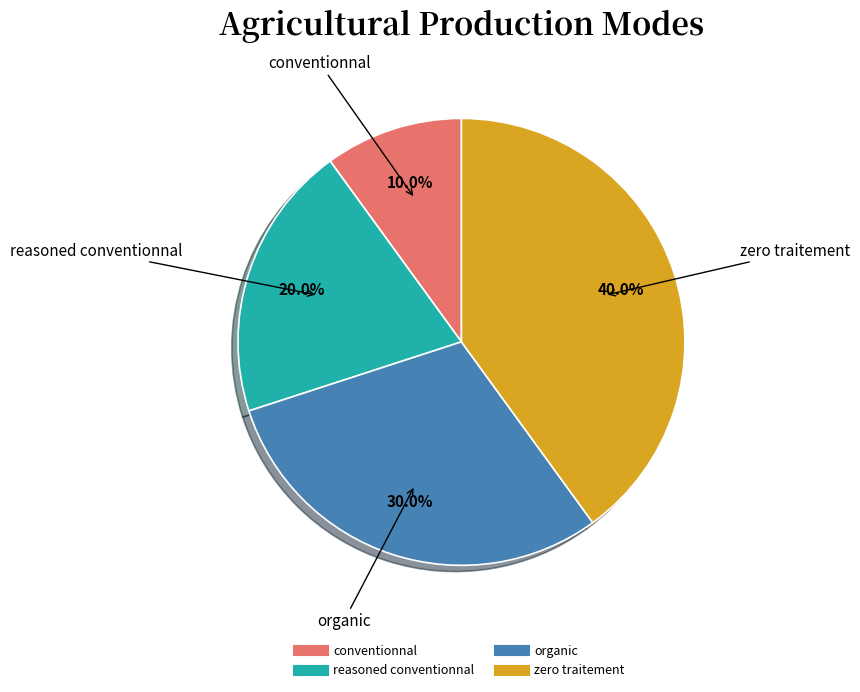

The zero traitement slice represents 54% of the pie. True or false?

False